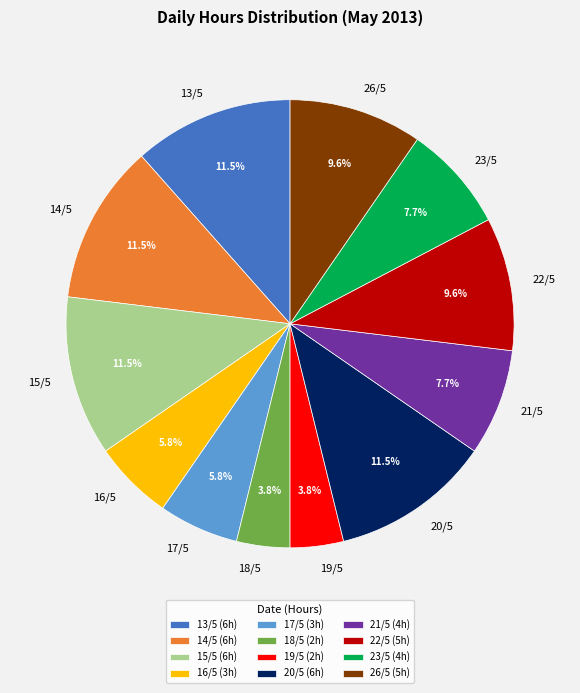

Does any single category account for the majority?

No